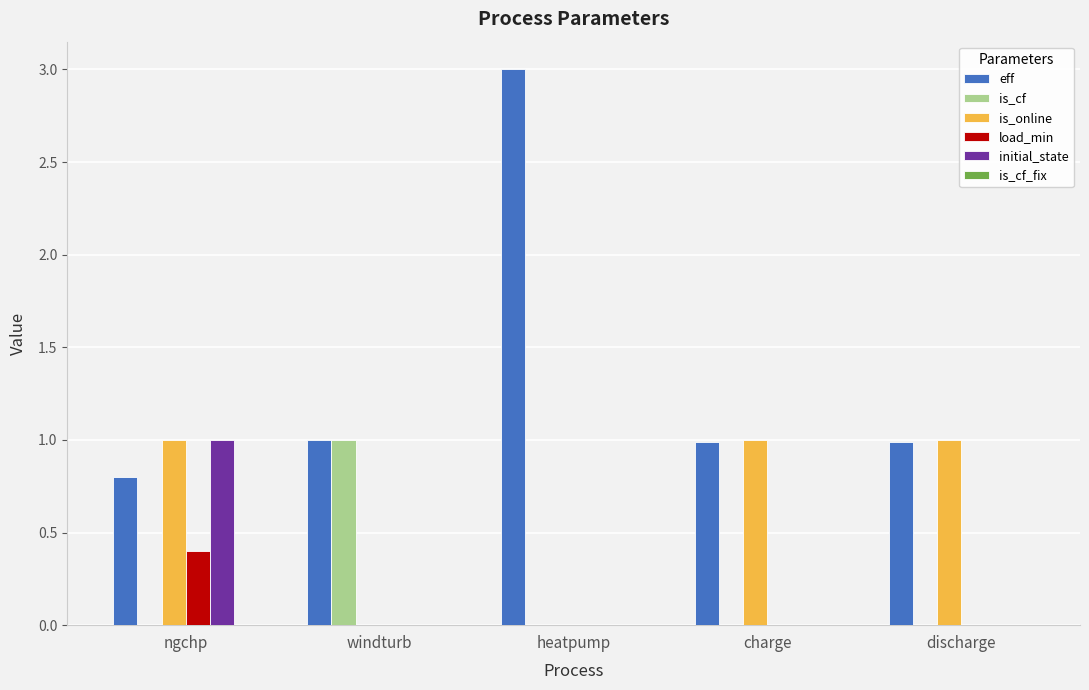

Which series changed the most between heatpump and discharge?

eff